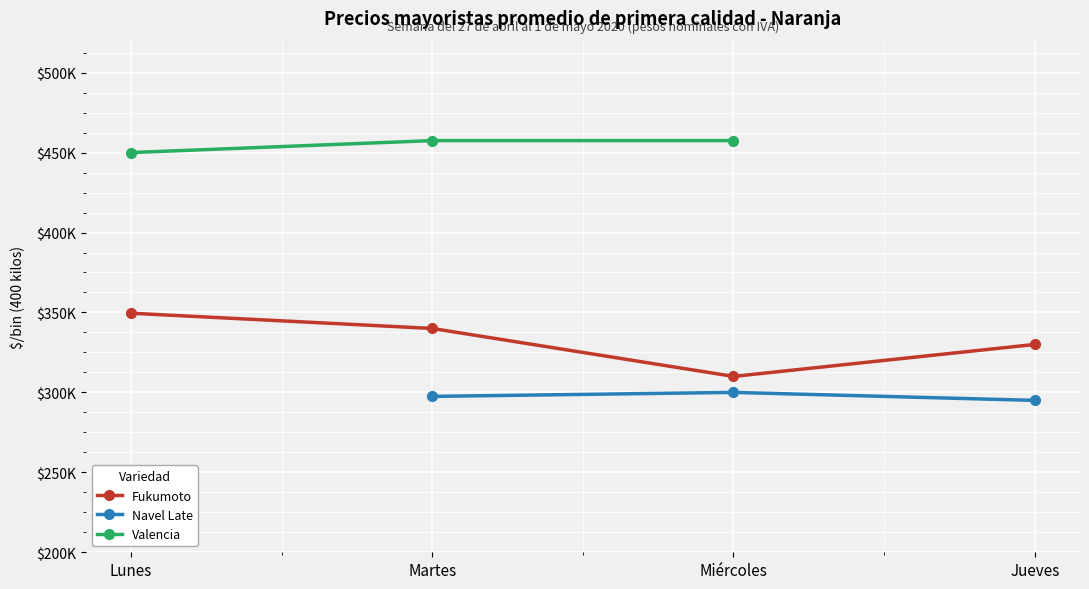

The value of Fukumoto at Martes is 70688.4. True or false?

False